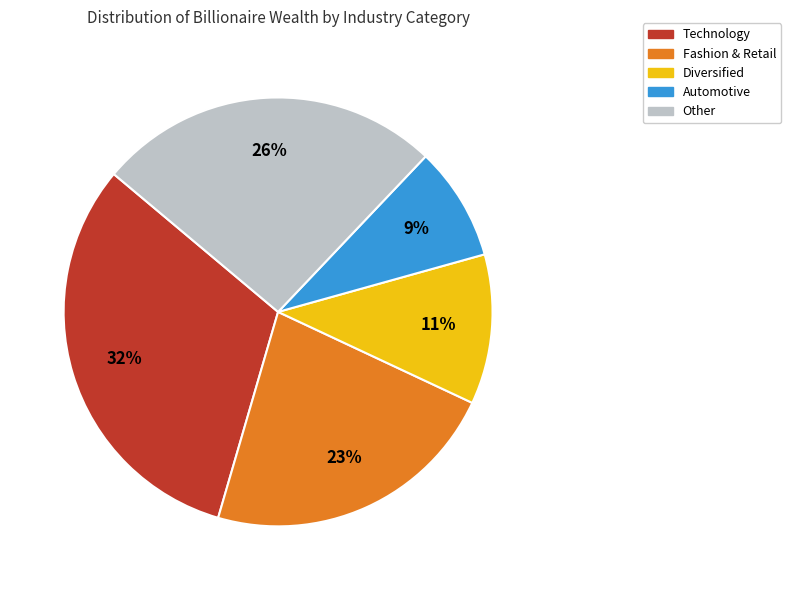

Does any single category account for the majority?

No